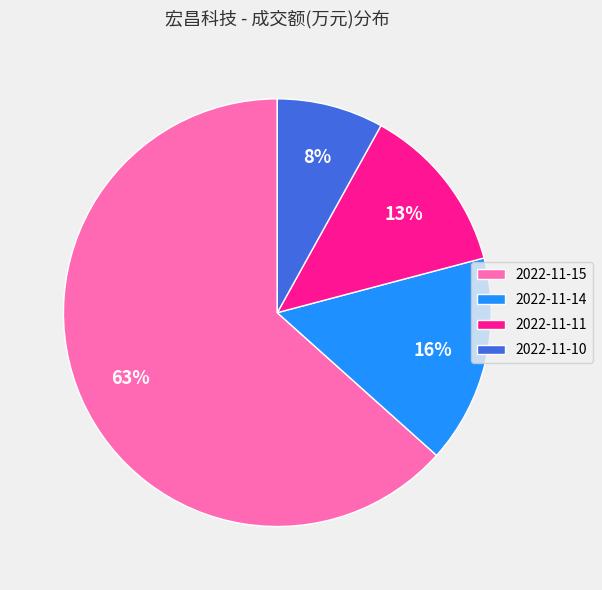

Combined, do 2022-11-11 and 2022-11-15 account for over 50%?

Yes